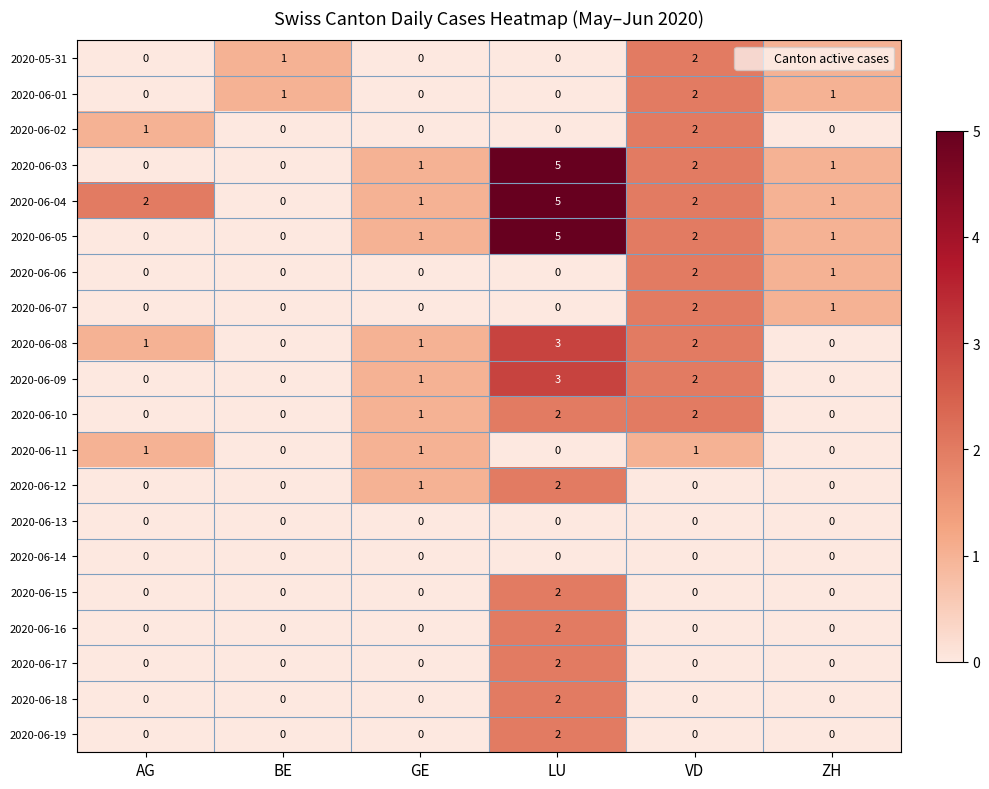

Which series has the largest total across all categories?

2020-06-04